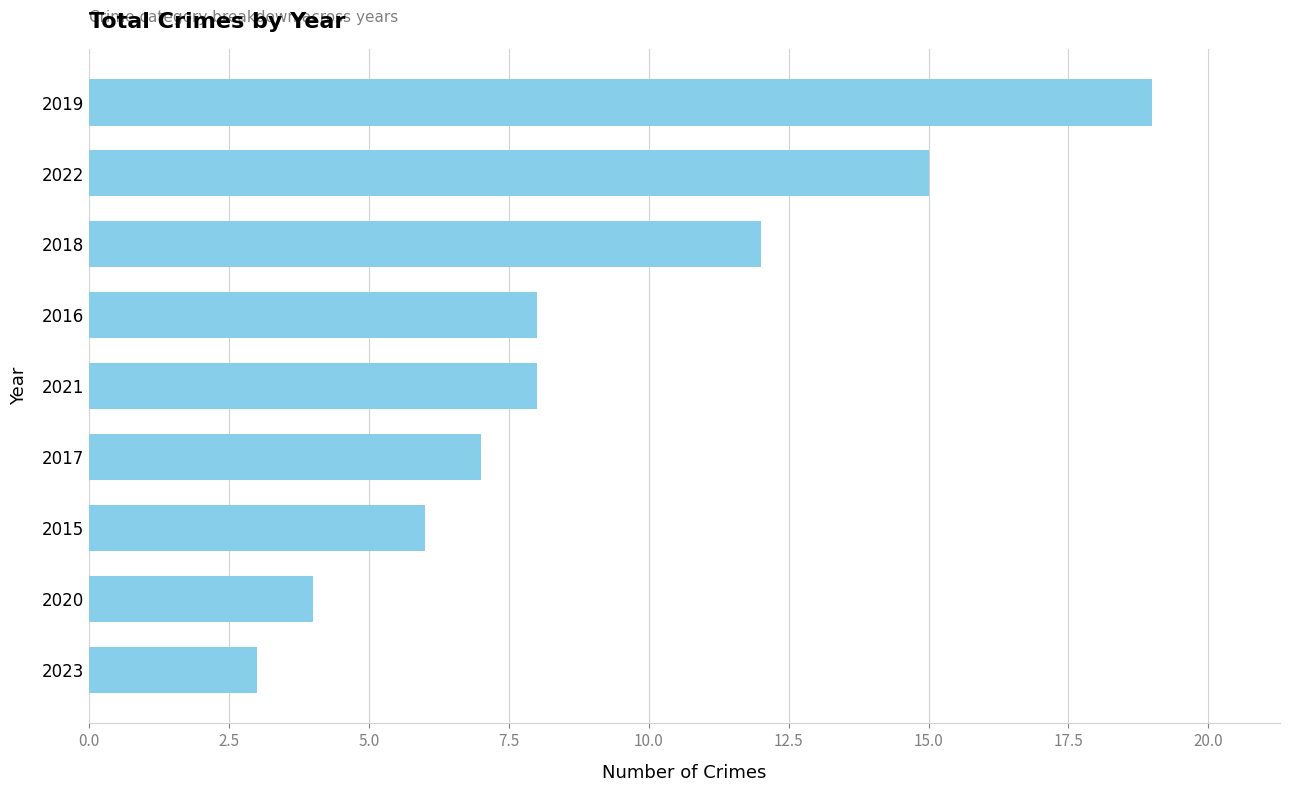

How many bars are there in total?

9